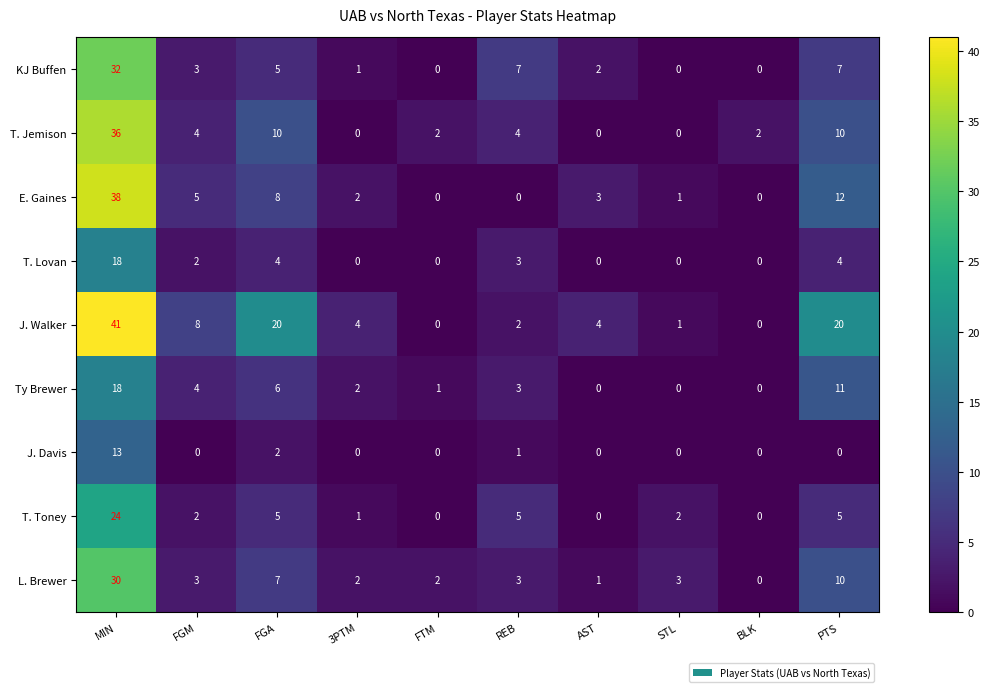

Count the number of data series in this chart.

9